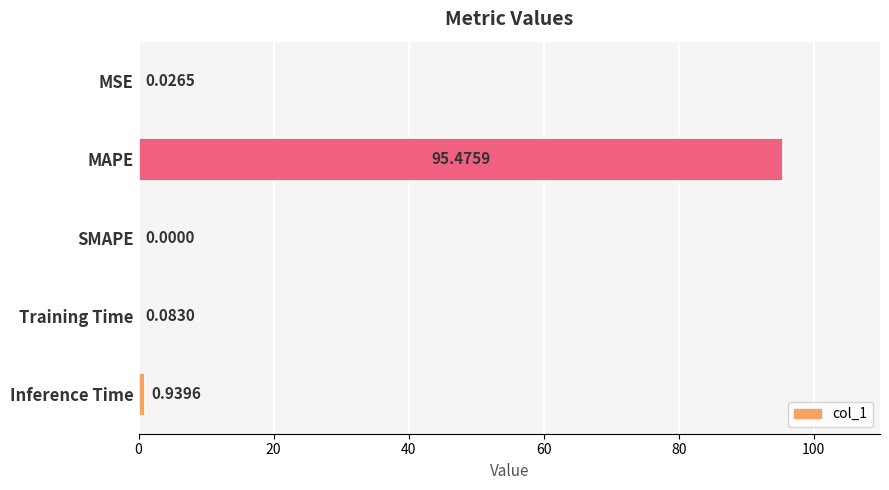

At which label is the value closest to 47?

Inference Time